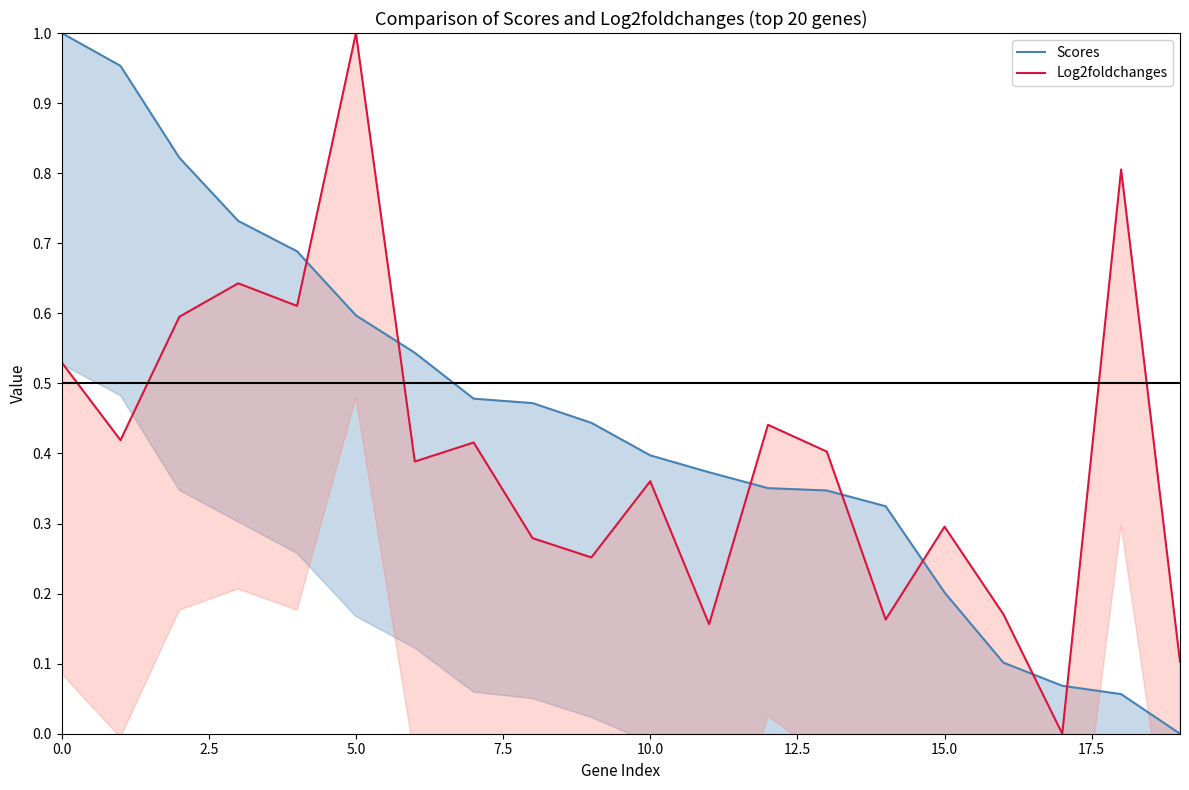

Which series has the widest spread of values?

Scores